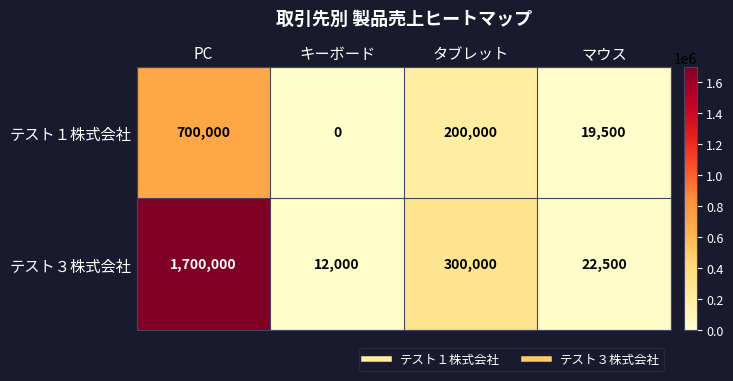

What is the maximum value for テスト１株式会社?

700000